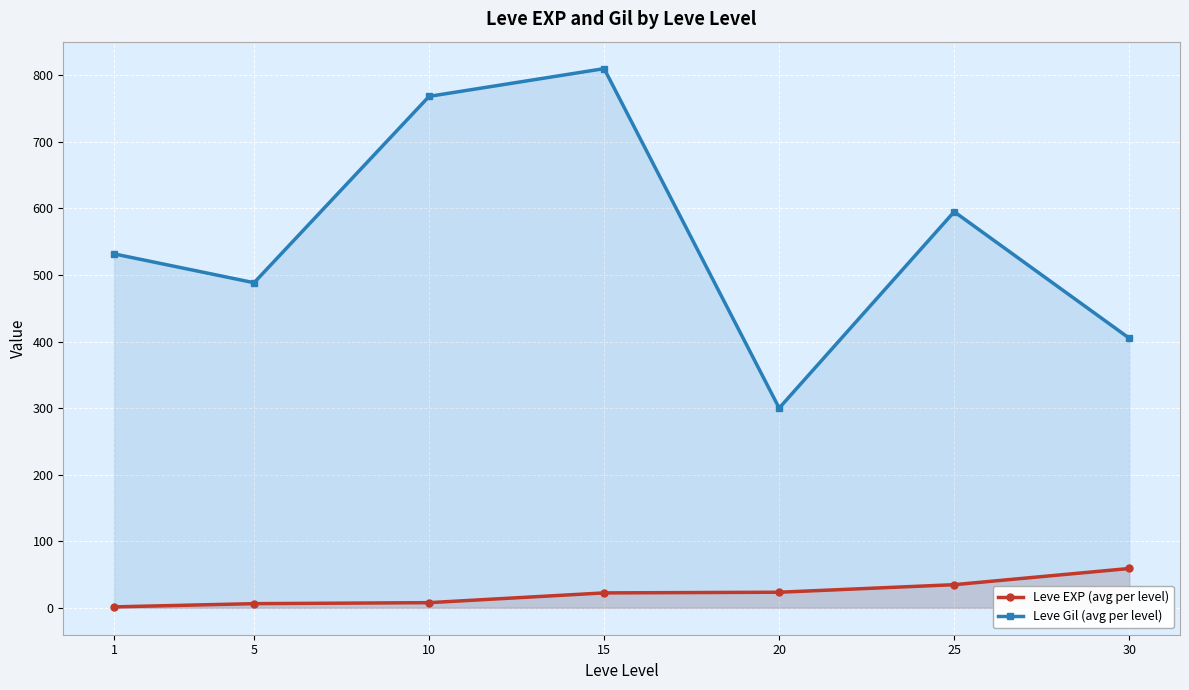

Is it true that Leve Gil (avg per level) equals 250.0 at 30?

False